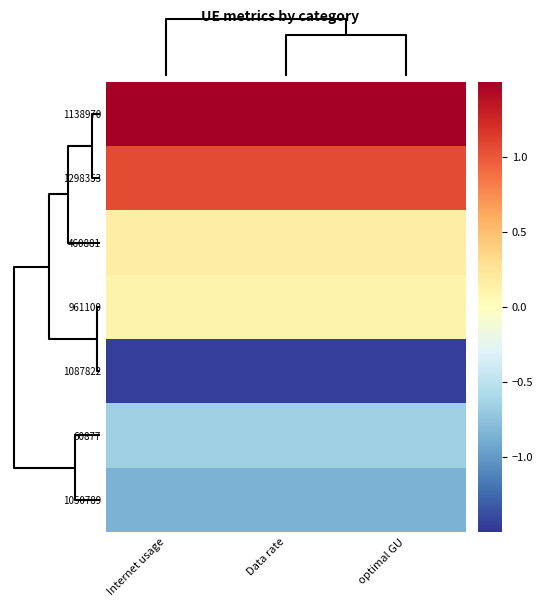

Reading right to left, list all the values displayed in this chart.

1138970: optimal GU=1.6	Data rate=1.6	Internet usage=1.6
1298353: optimal GU=1.1	Data rate=1.1	Internet usage=1.1
460881: optimal GU=0.2	Data rate=0.2	Internet usage=0.2
961100: optimal GU=0.1	Data rate=0.1	Internet usage=0.1
1087822: optimal GU=-1.4	Data rate=-1.4	Internet usage=-1.4
60877: optimal GU=-0.7	Data rate=-0.7	Internet usage=-0.7
1050789: optimal GU=-0.8	Data rate=-0.8	Internet usage=-0.8